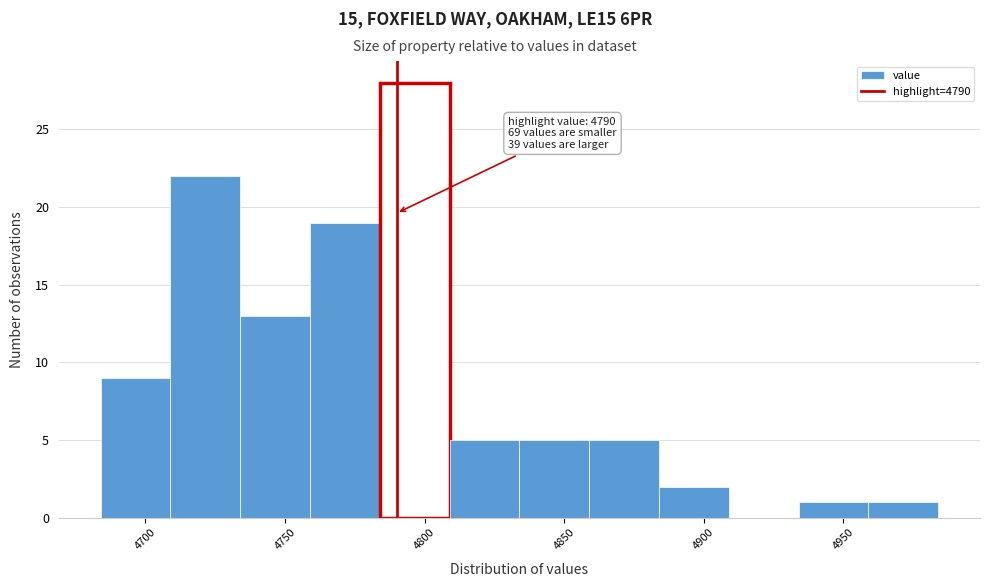

Over which range of the x-axis is the bar tallest?

4784 to 4809